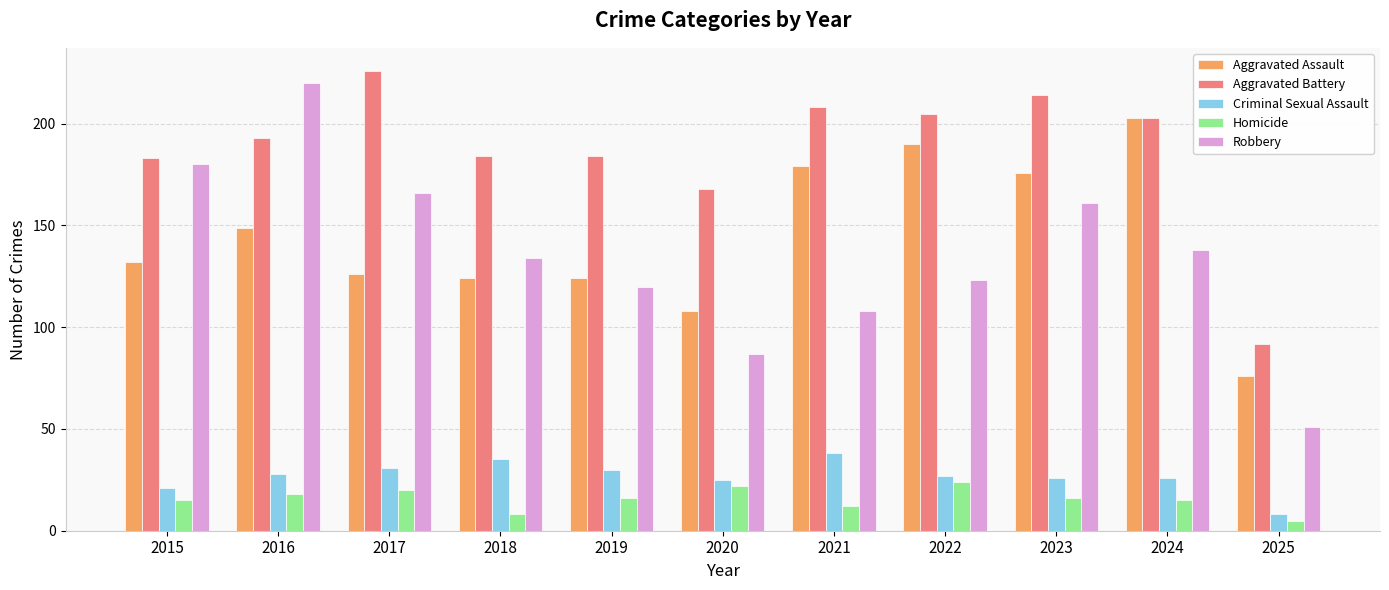

What is the value of the Homicide bar at the 2nd from the left?

18